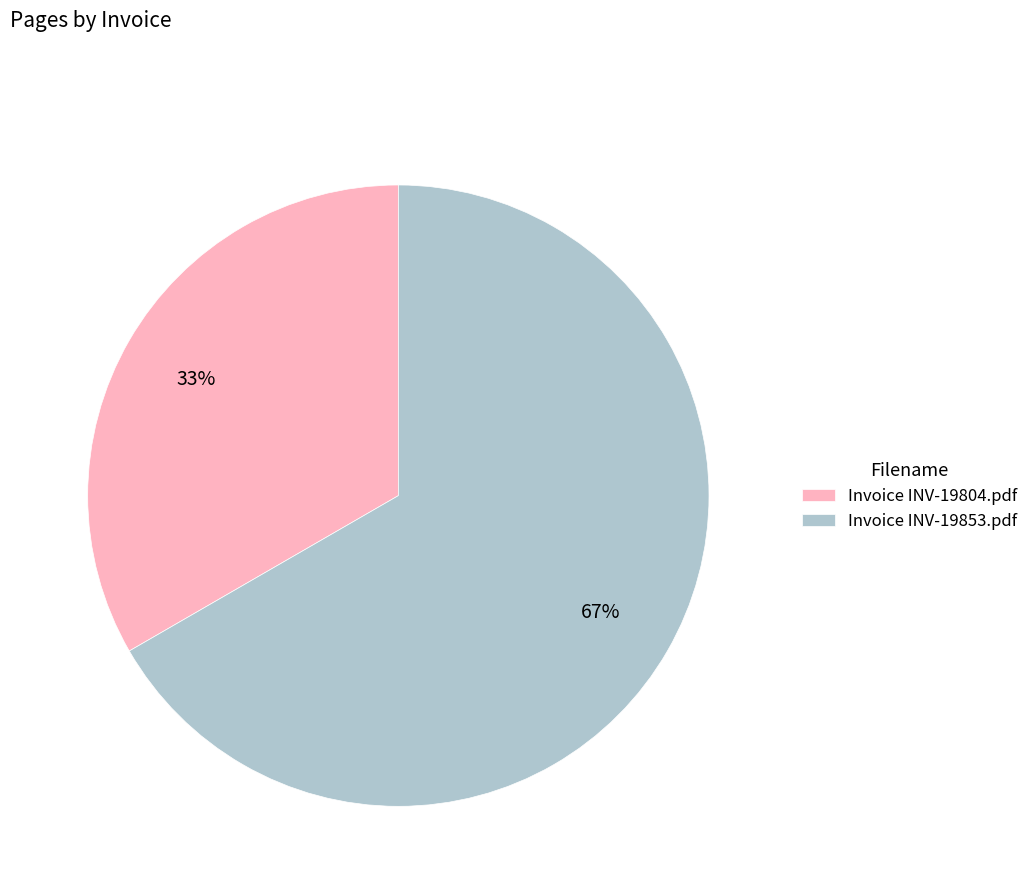

Which slice is the largest?

Invoice INV-19853.pdf